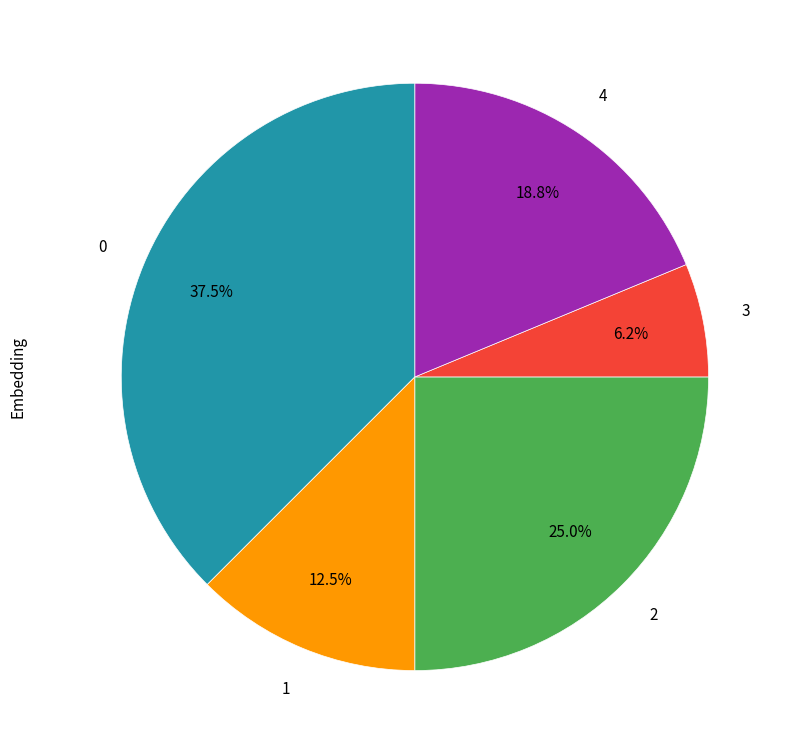

Which category has the smallest portion of the pie?

3